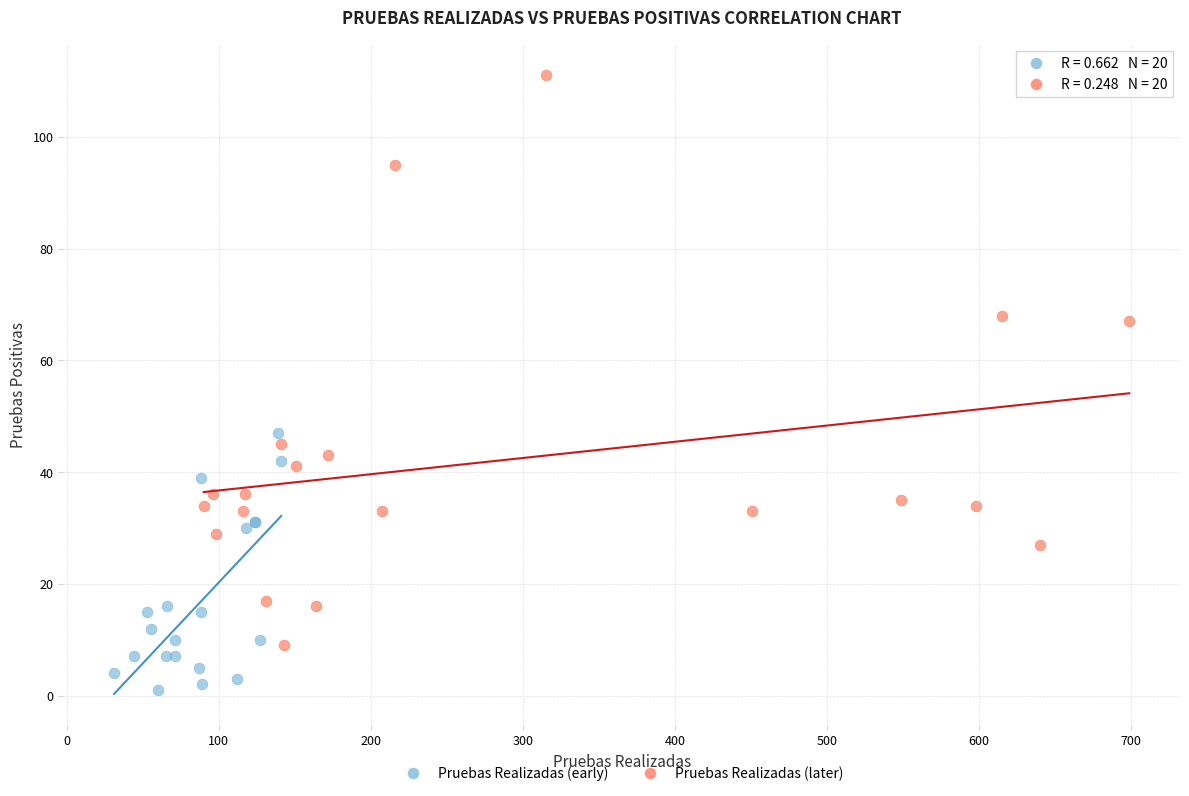

Which series reaches the maximum Y coordinate?

Pruebas Realizadas (later)